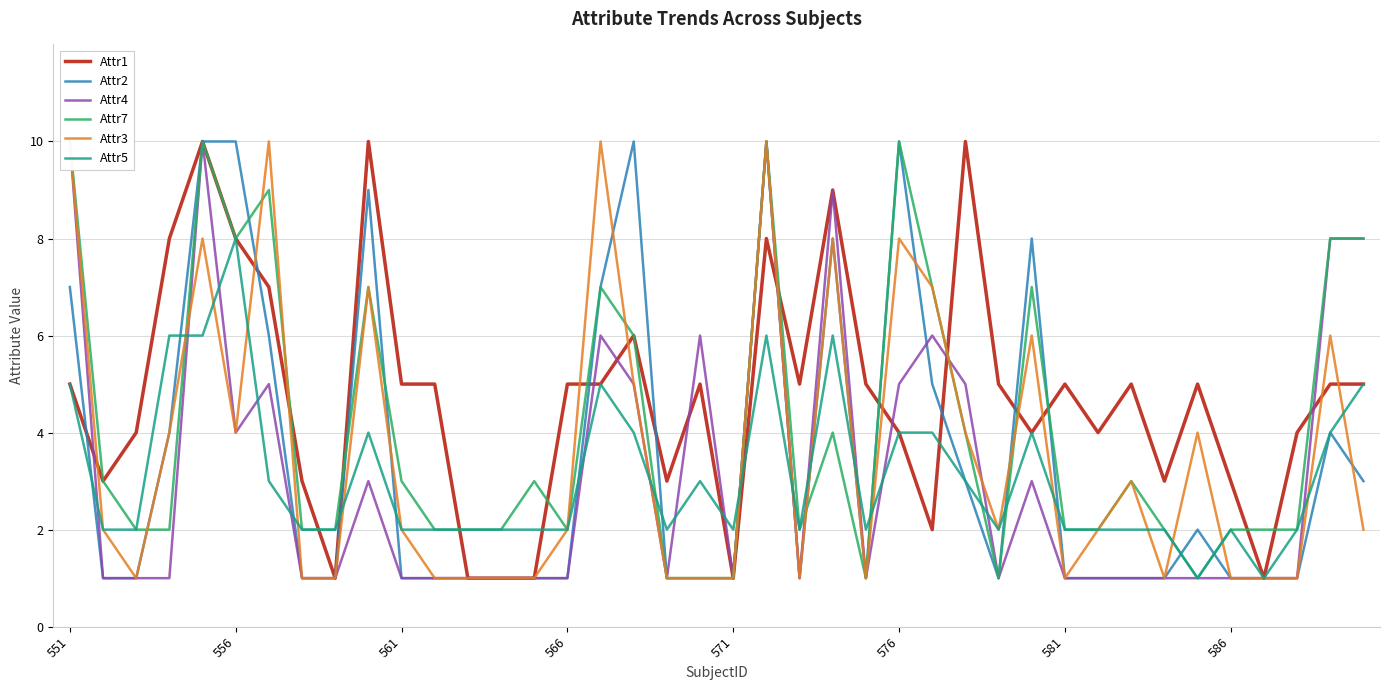

What is the minimum value shown in the chart?

1